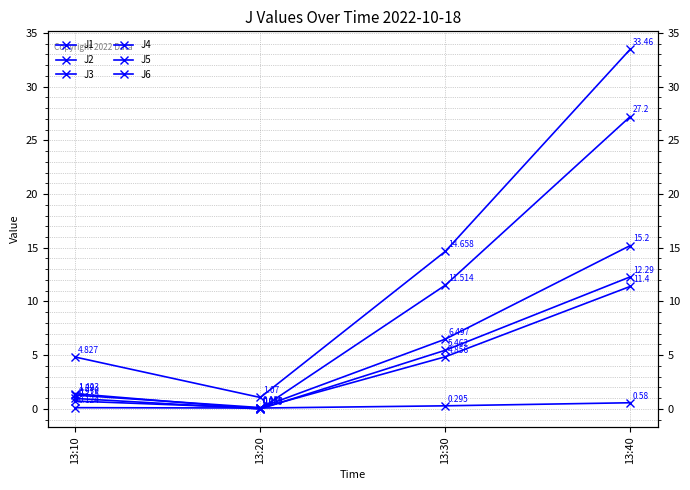

What is the total value across all series at 13:20?

1.4